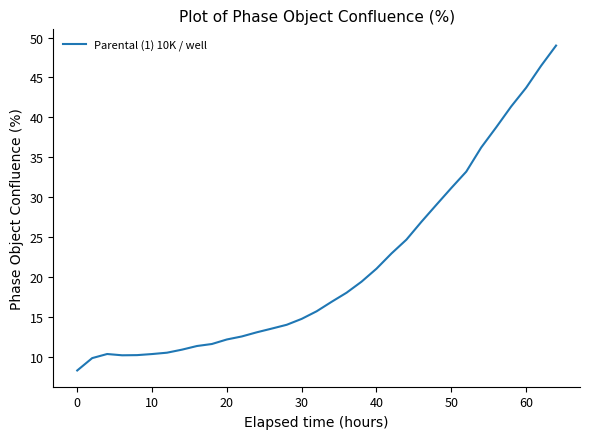

What is the greatest value displayed?

49.0